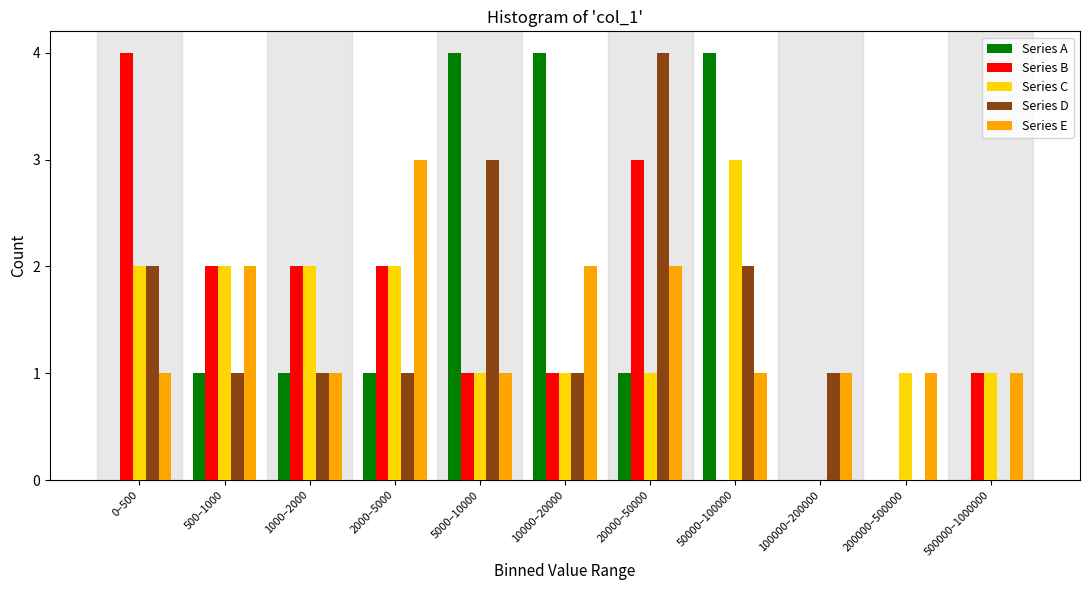

The value of Series B at 2000–5000 is 1. True or false?

False